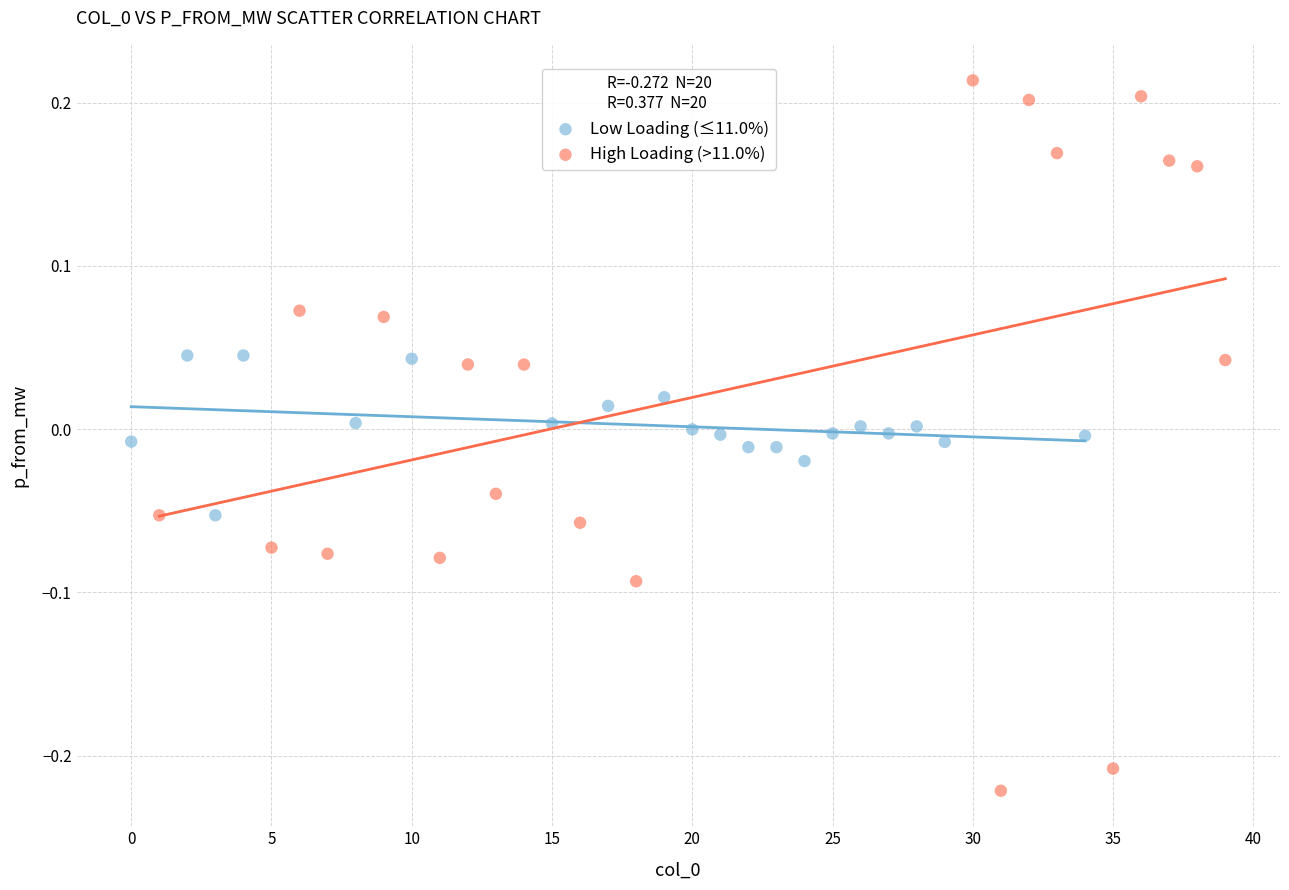

What are all the series names shown in the legend?

Low Loading (≤11.0%), High Loading (>11.0%)